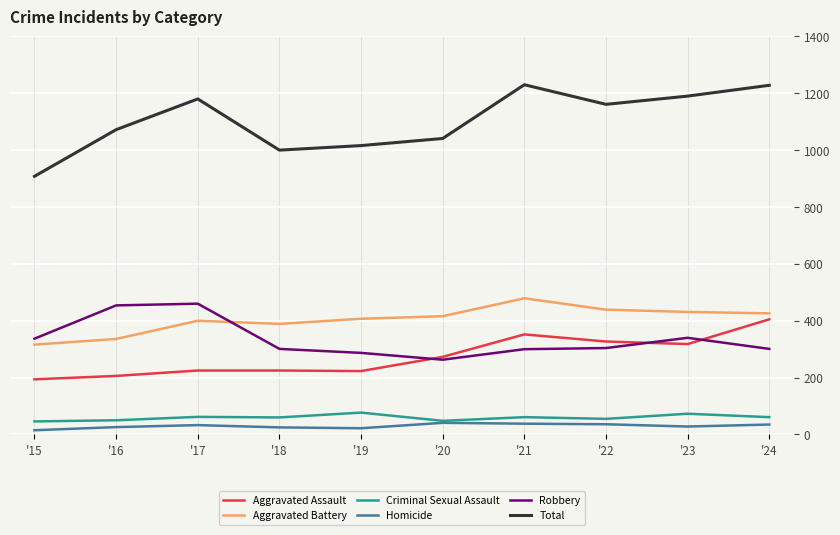

What is the lowest value of the Total series?

908